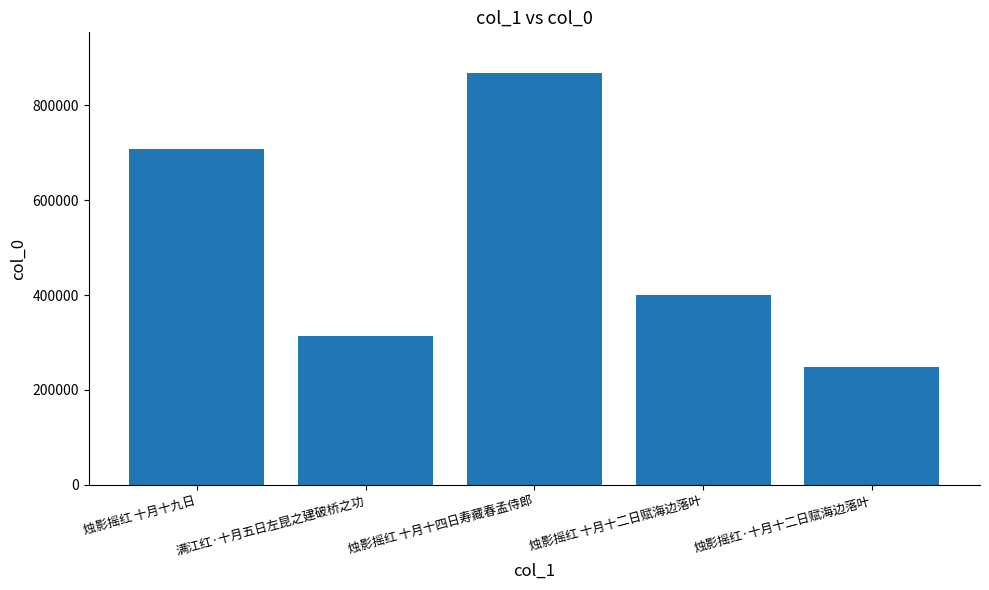

What is the approximate value at 烛影摇红·十月十二日赋海边落叶, to the nearest 10?

247740